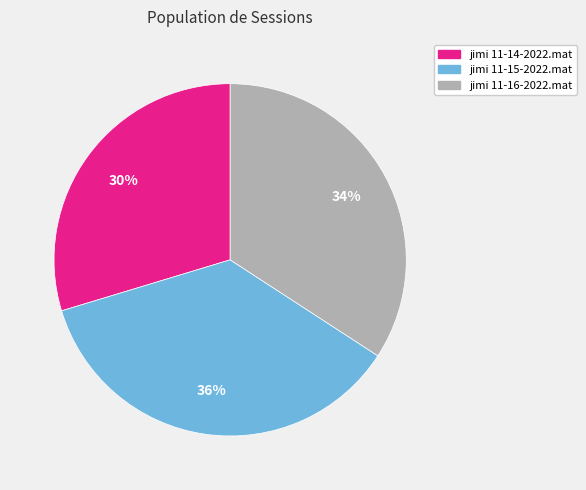

Count the number of slices in the pie.

3